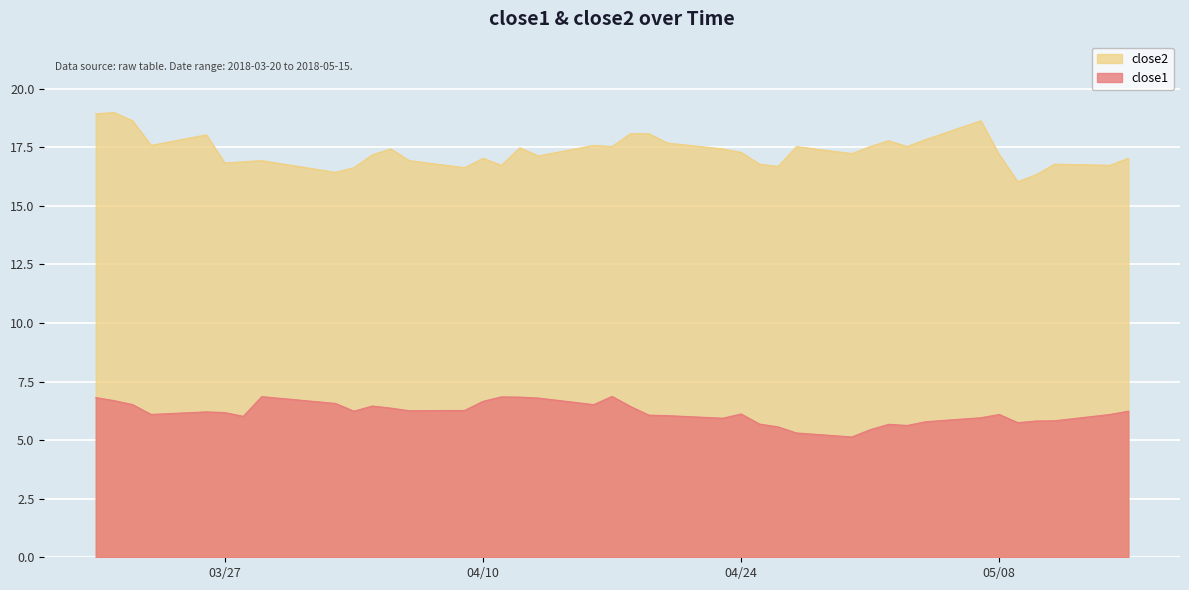

Which category has the lowest value across all series?

2018-04-30